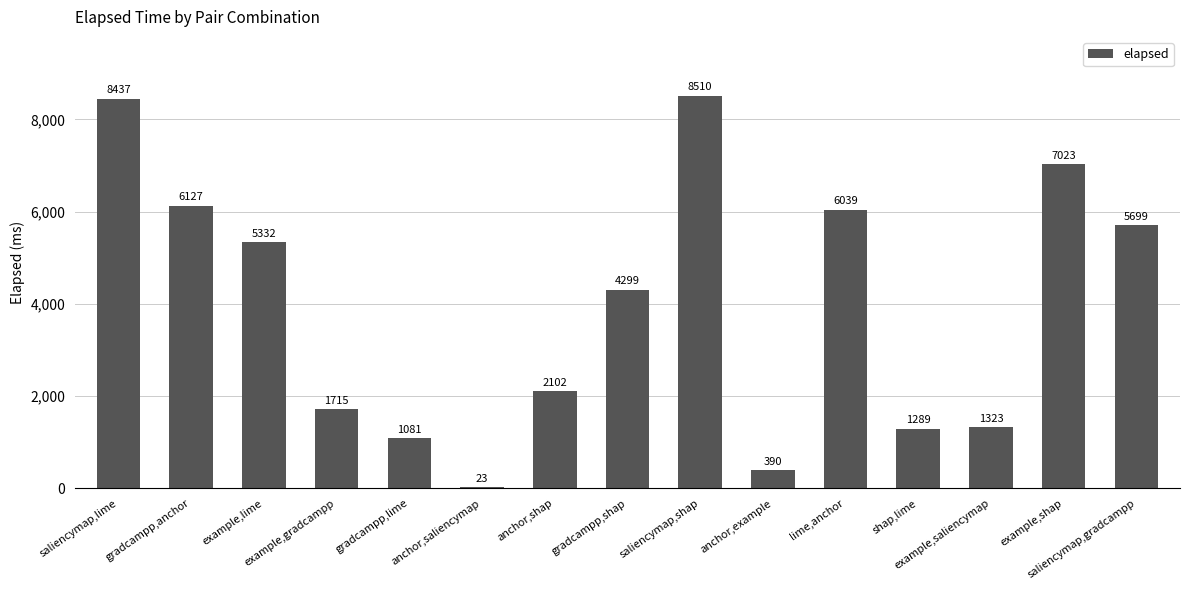

Reading left to right, transcribe all the data shown in this chart.

saliencymap,lime=8437	gradcampp,anchor=6127	example,lime=5332	example,gradcampp=1715	gradcampp,lime=1081	anchor,saliencymap=23	anchor,shap=2102	gradcampp,shap=4299	saliencymap,shap=8510	anchor,example=390	lime,anchor=6039	shap,lime=1289	example,saliencymap=1323	example,shap=7023	saliencymap,gradcampp=5699